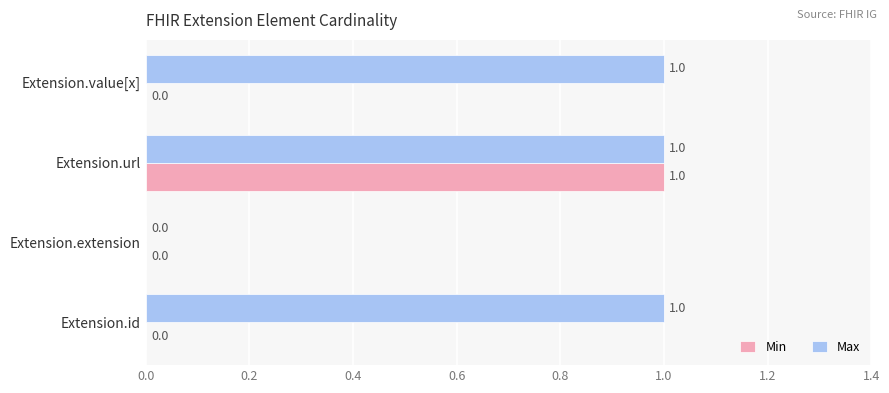

What is the sum of all Max values?

3